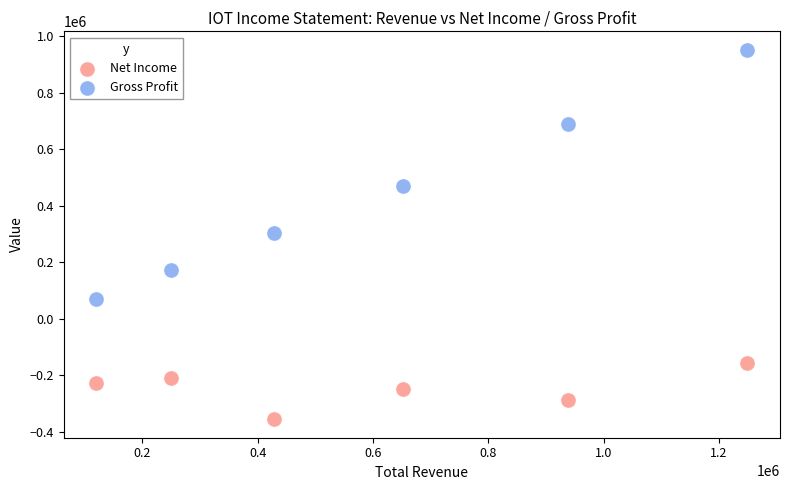

What are all the series names shown in the legend?

Net Income, Gross Profit